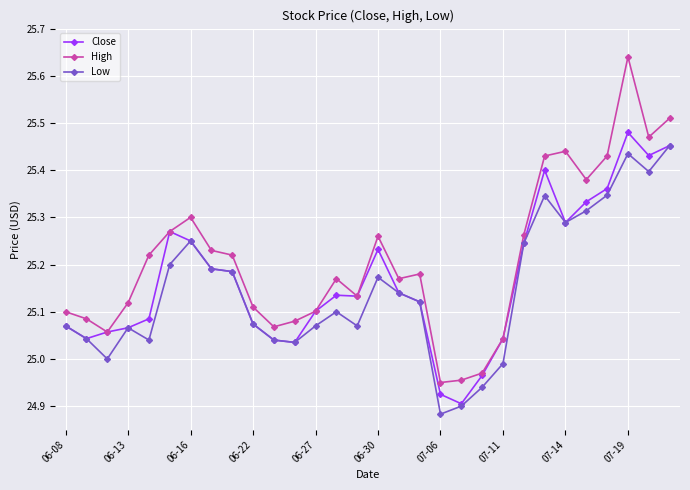

True or false: High and Low cross at least once.

False